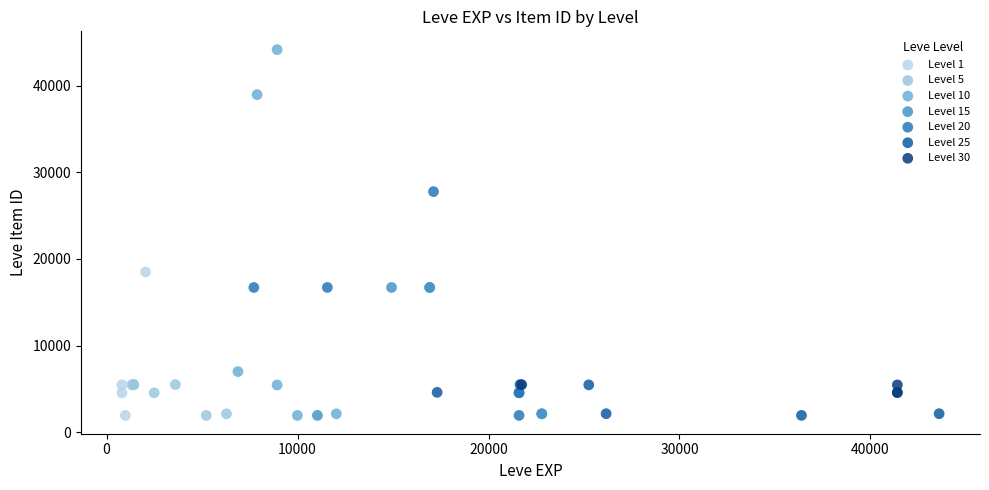

Which series has the largest Y range (max minus min)?

Level 10